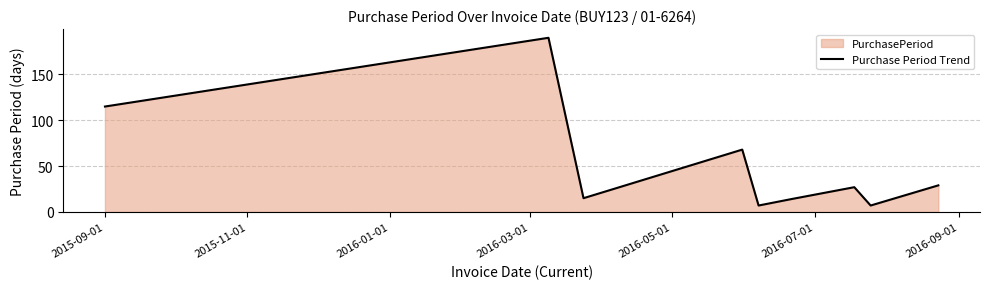

What is the difference between the maximum and minimum values?

183